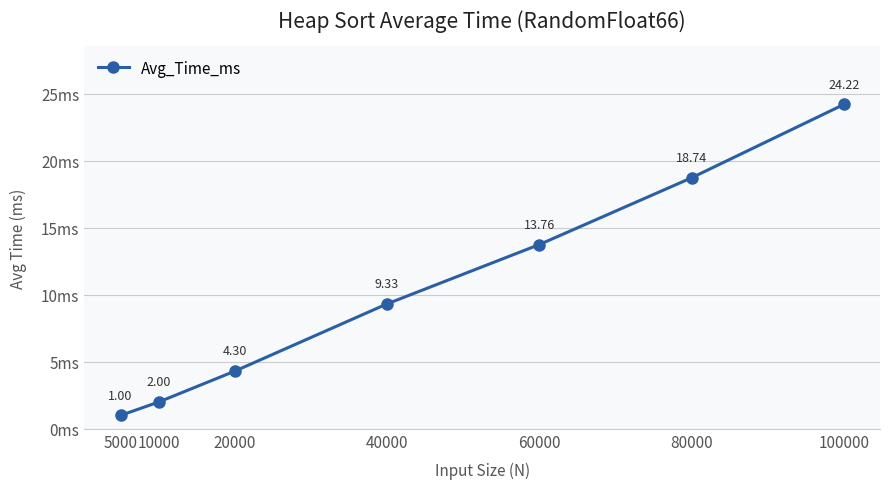

Reading right to left, what are all the values shown in this chart?

100000=24.2	80000=18.7	60000=13.8	40000=9.3	20000=4.3	10000=2.0	5000=1.0